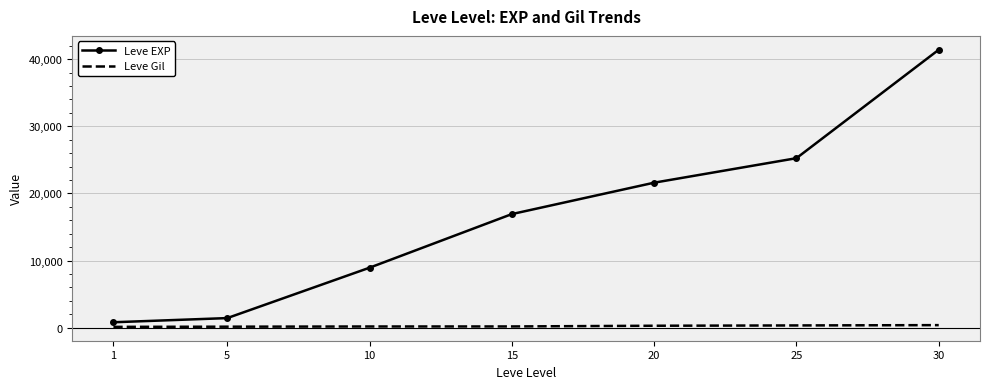

The value of Leve EXP at 30 is 41410. True or false?

True